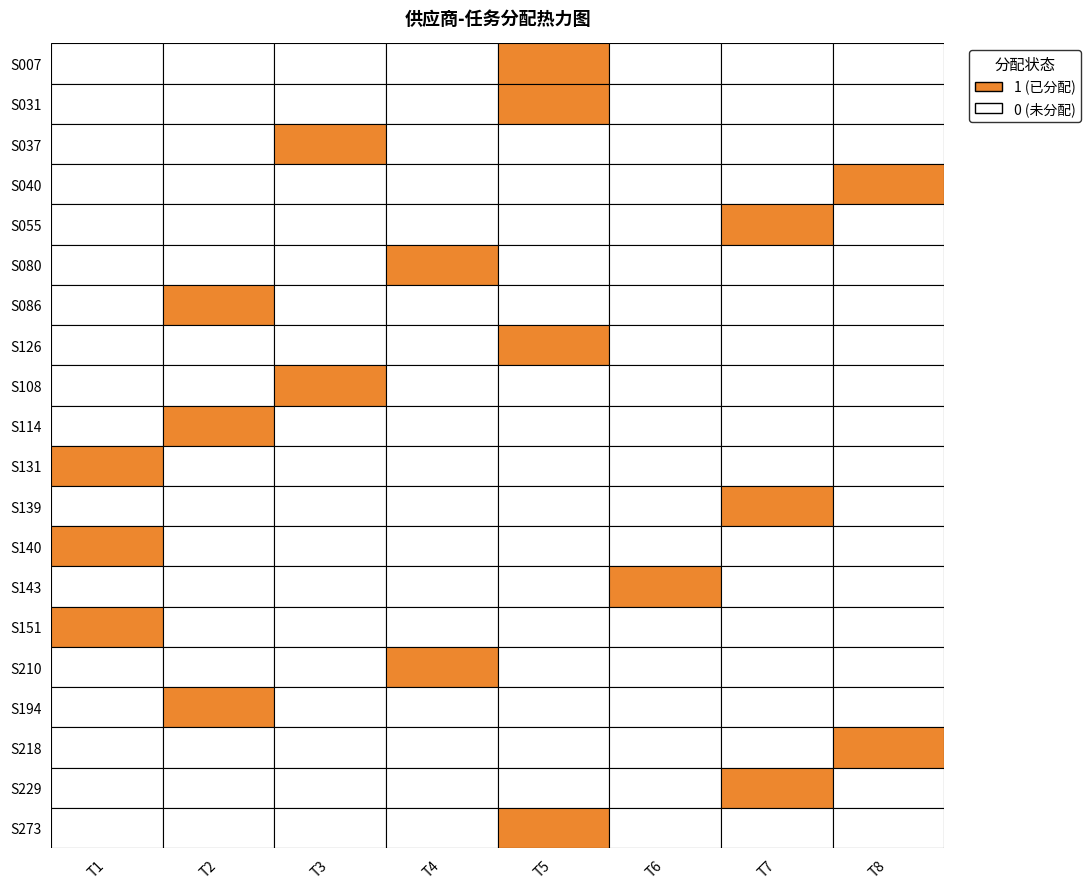

What is the maximum value shown in the chart?

1